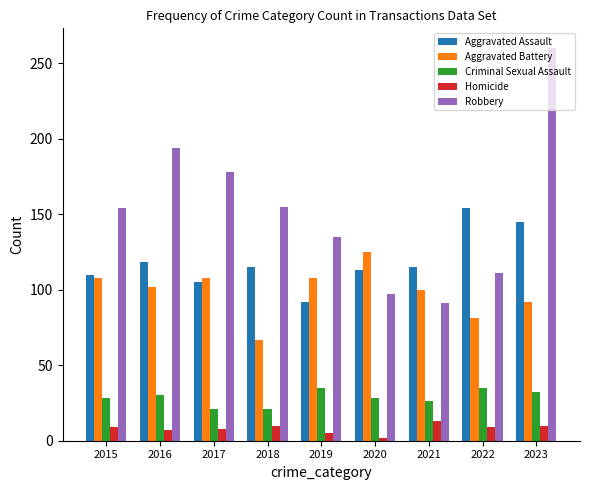

At which label does Homicide reach its peak?

2021